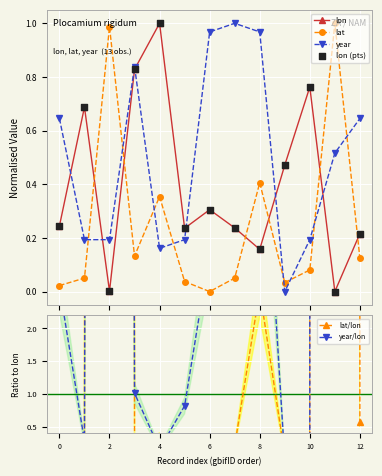

In lat, how many points are higher than both neighbors (excluding endpoints)?

4